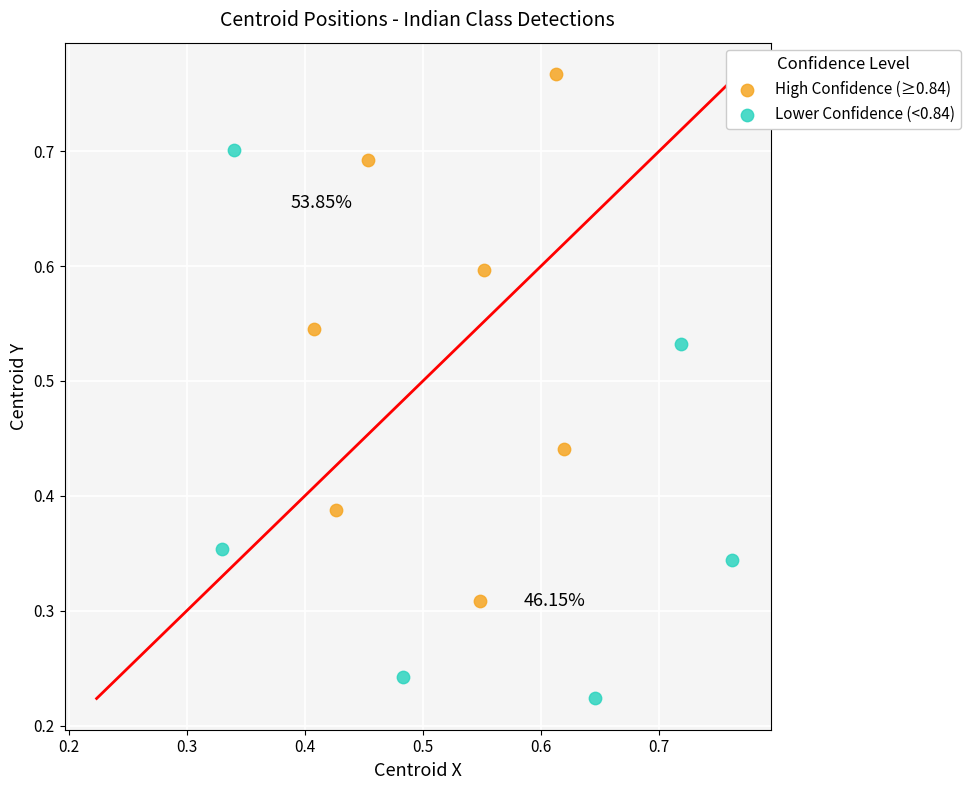

Which series contains the highest Y value?

High Confidence (≥0.84)